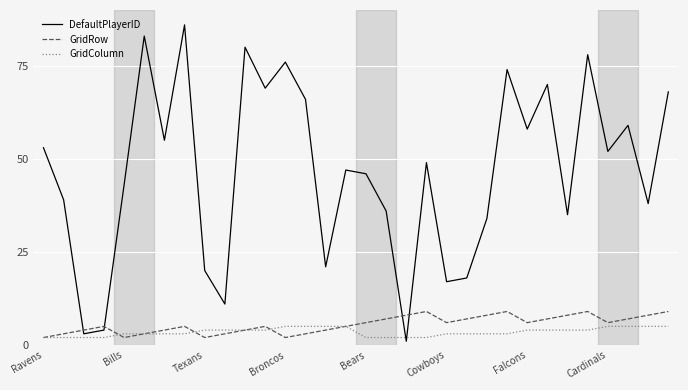

List the series in order of their peak value, highest first.

DefaultPlayerID, GridRow, GridColumn